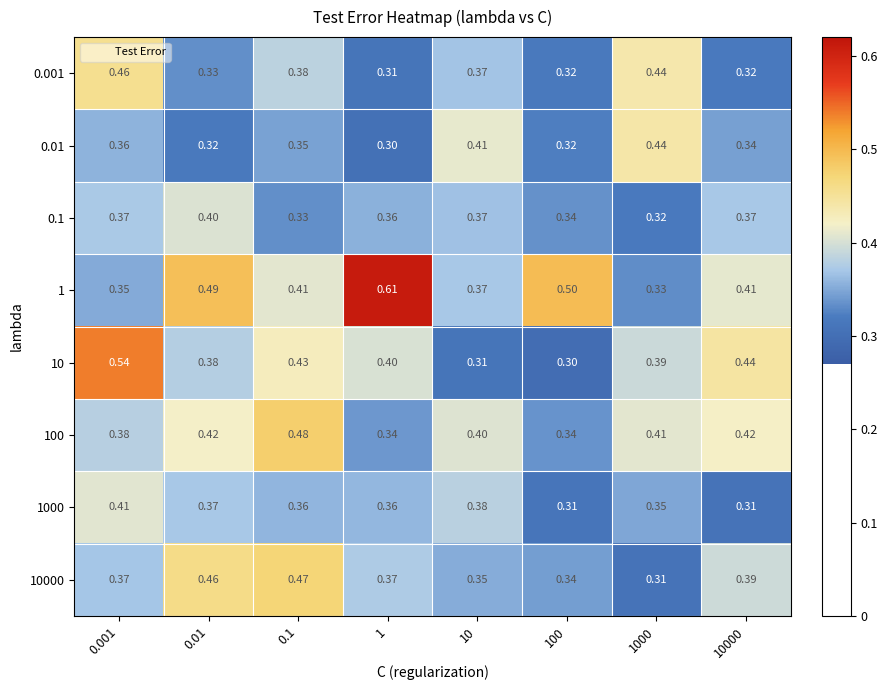

Is the value of 1 at 0.01 greater than the value of 0.01 at 0.001?

Yes